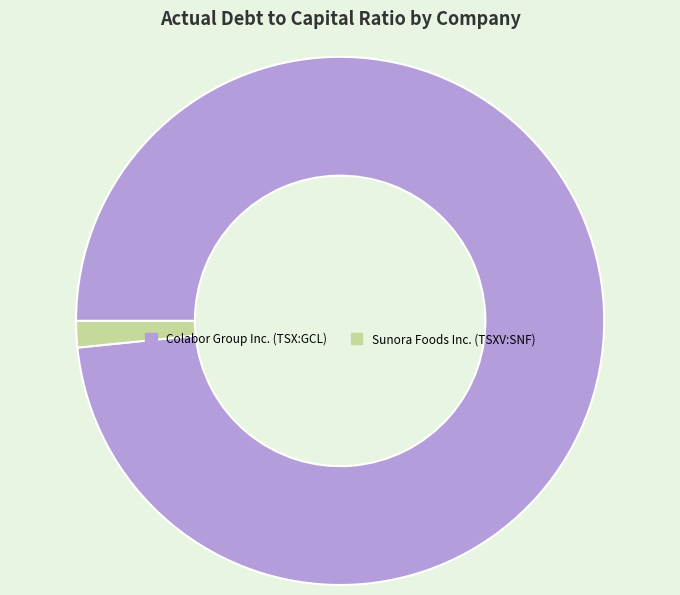

Between Sunora Foods Inc. (TSXV:SNF) and Colabor Group Inc. (TSX:GCL), which is larger?

Colabor Group Inc. (TSX:GCL)